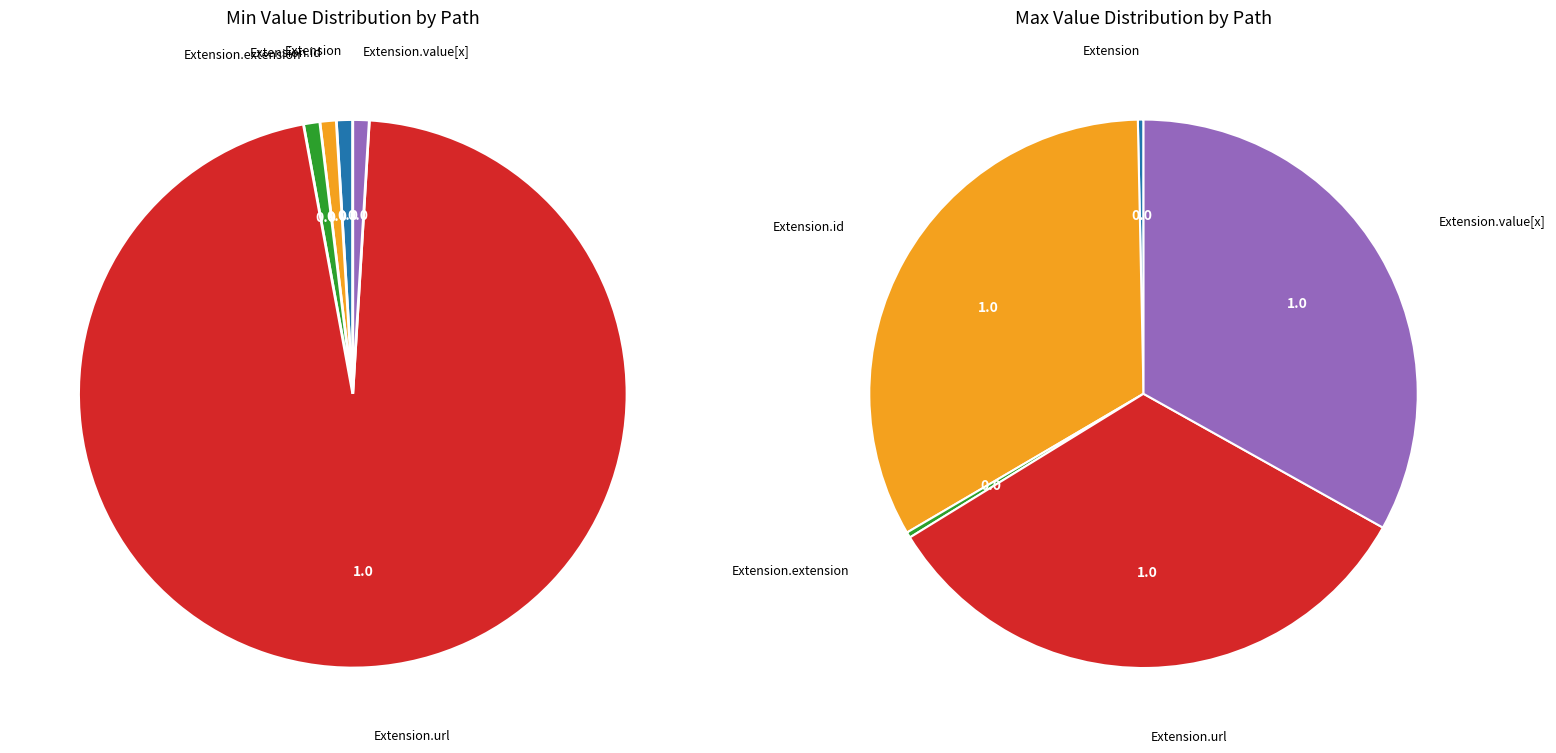

Count the number of slices in the pie.

5